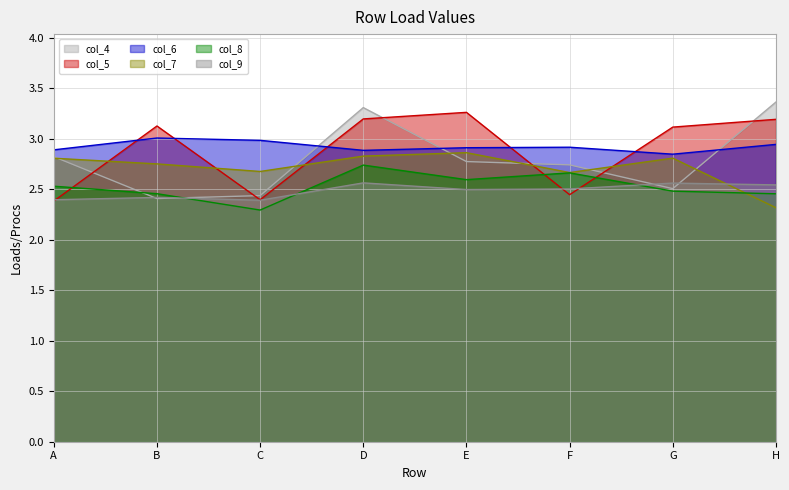

List the series in order of their peak value, highest first.

col_4, col_5, col_6, col_7, col_8, col_9